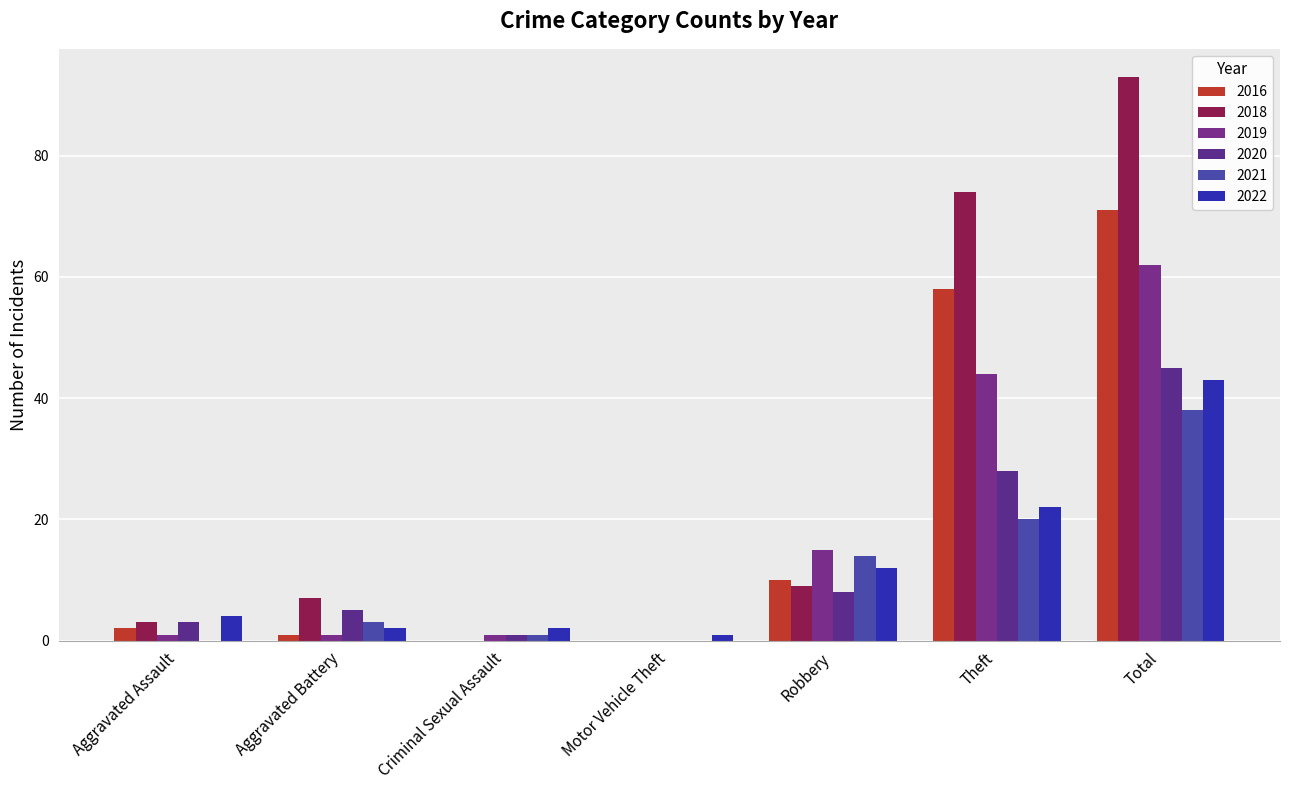

At which label is 2022 closest to 22?

Theft